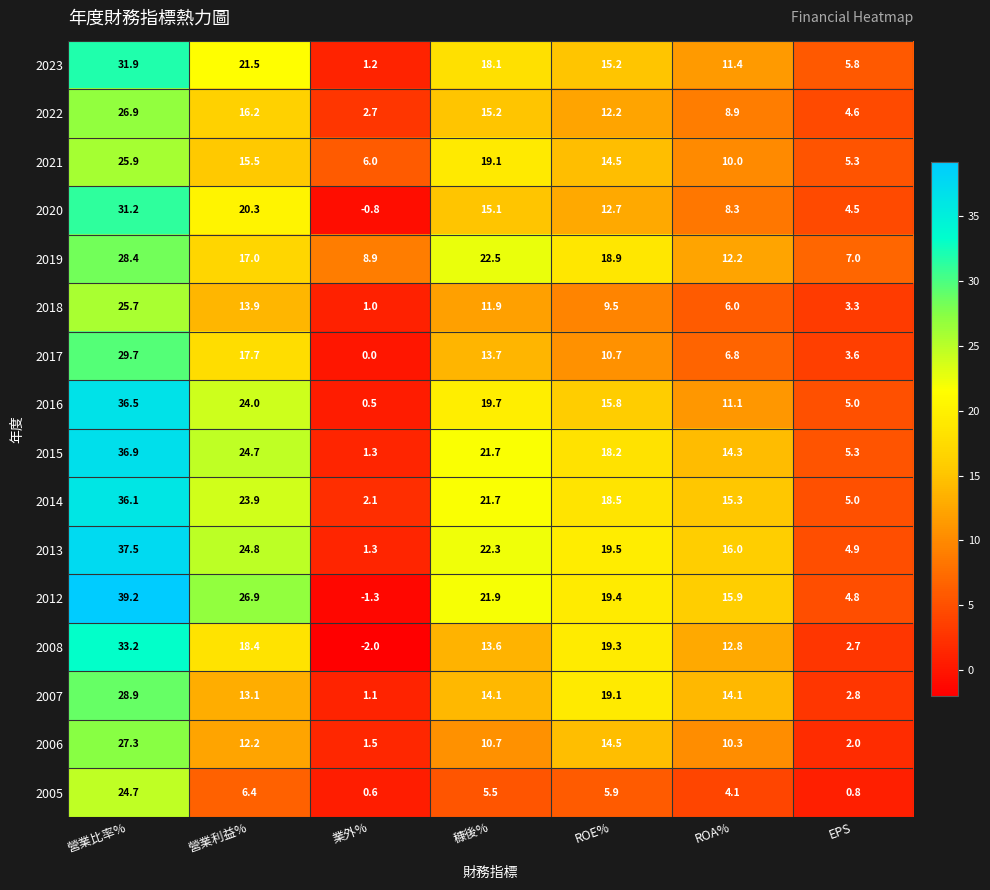

Read the 2015 value at 穅後%.

21.7